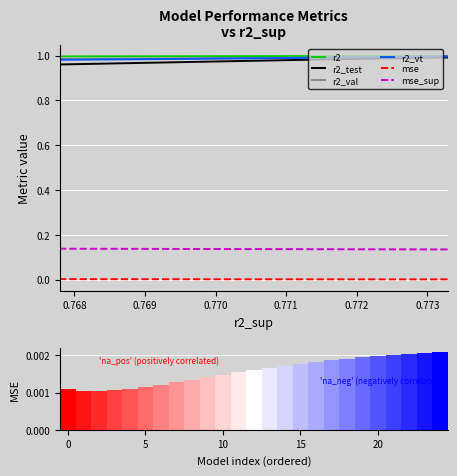

Reading right to left, extract all data points from this chart.

r2: 1.0	1.0	1.0	1.0	1.0	1.0	1.0	1.0	1.0	1.0	1.0	1.0	1.0	1.0	1.0	1.0	1.0	1.0	1.0	1.0	1.0	1.0	1.0	1.0	1.0
r2_test: 1.0	1.0	1.0	1.0	1.0	1.0	1.0	1.0	1.0	1.0	1.0	1.0	1.0	1.0	1.0	1.0	1.0	1.0	1.0	1.0	1.0	1.0	1.0	1.0	1.0
r2_val: 1.0	1.0	1.0	1.0	1.0	1.0	1.0	1.0	1.0	1.0	1.0	1.0	1.0	1.0	1.0	1.0	1.0	1.0	1.0	1.0	1.0	1.0	1.0	1.0	1.0
r2_vt: 1.0	1.0	1.0	1.0	1.0	1.0	1.0	1.0	1.0	1.0	1.0	1.0	1.0	1.0	1.0	1.0	1.0	1.0	1.0	1.0	1.0	1.0	1.0	1.0	1.0
mse: 0.0	0.0	0.0	0.0	0.0	0.0	0.0	0.0	0.0	0.0	0.0	0.0	0.0	0.0	0.0	0.0	0.0	0.0	0.0	0.0	0.0	0.0	0.0	0.0	0.0
mse_sup: 0.1	0.1	0.1	0.1	0.1	0.1	0.1	0.1	0.1	0.1	0.1	0.1	0.1	0.1	0.1	0.1	0.1	0.1	0.1	0.1	0.1	0.1	0.1	0.1	0.1